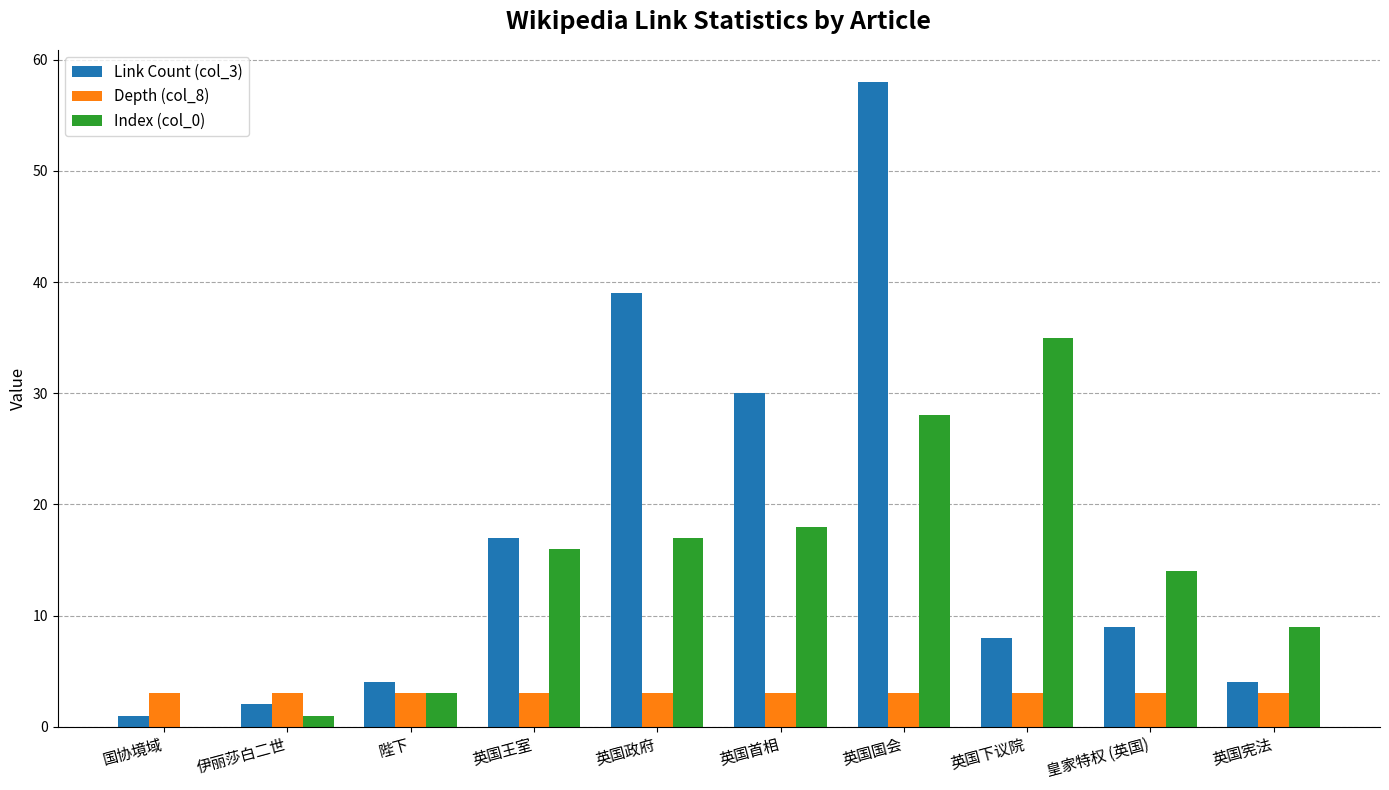

How many distinct data groups are displayed?

3